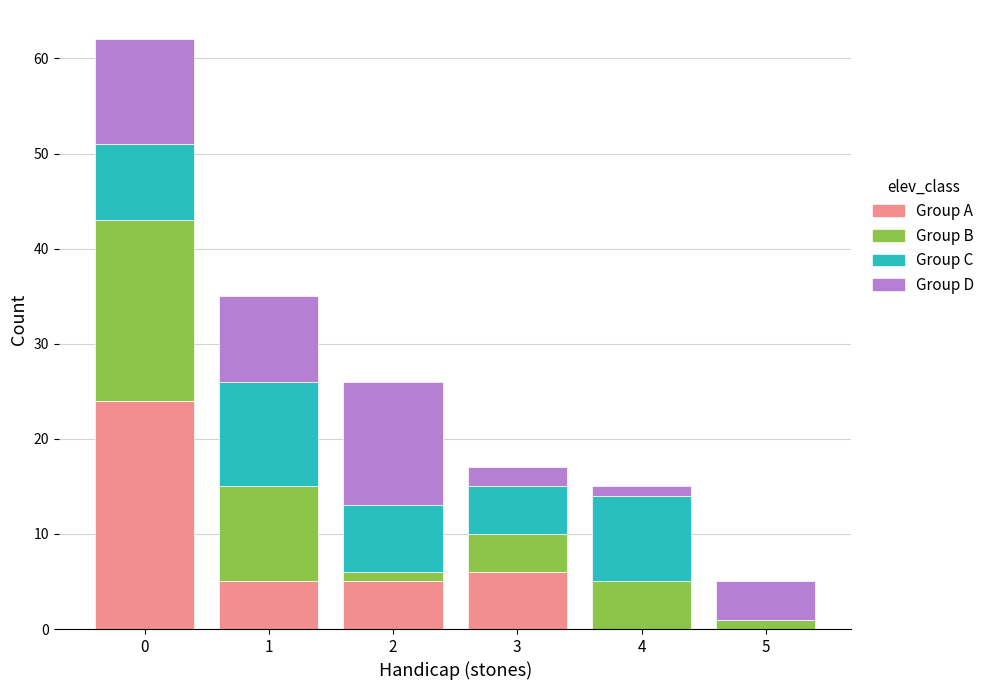

Reading left to right, what are the values for Group A?

0=24	1=5	2=5	3=6	4=0	5=0